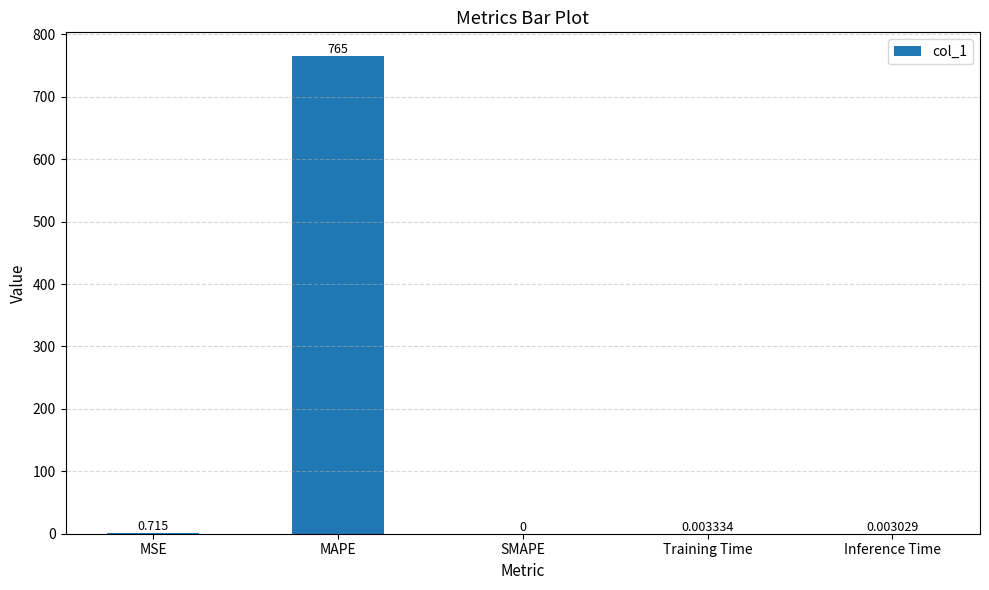

Which has a higher value, SMAPE or MAPE?

MAPE